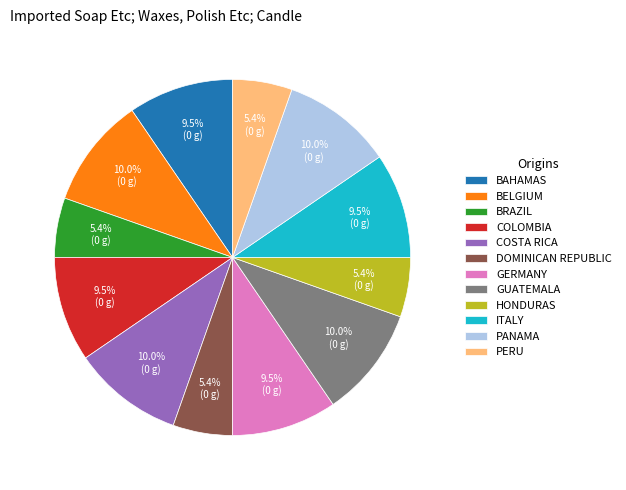

Is the sum of GERMANY and PERU greater than half?

No